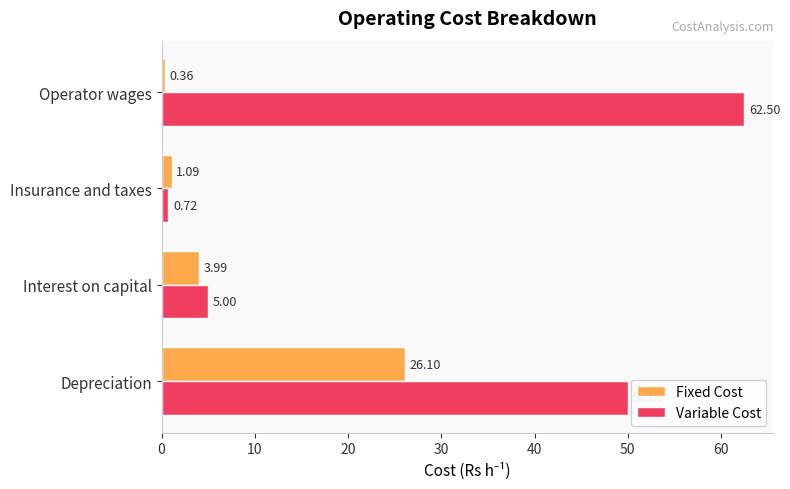

Which series has the largest total across all categories?

Variable Cost